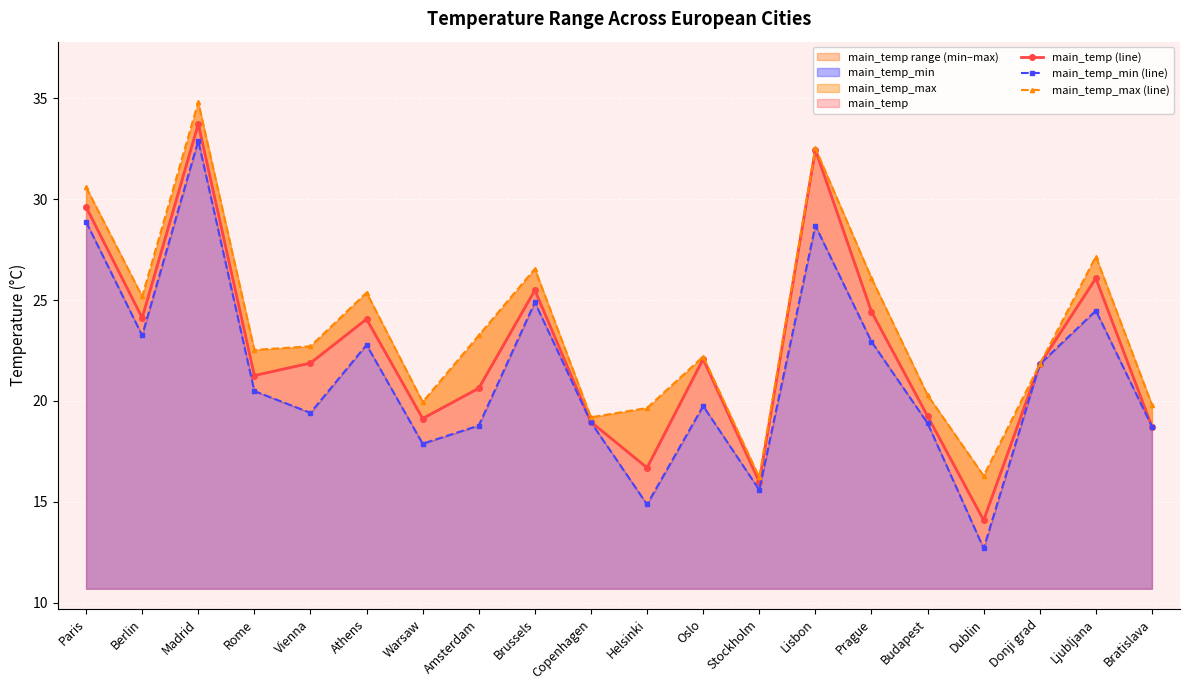

What is the label of the 3rd point from the left?

Madrid